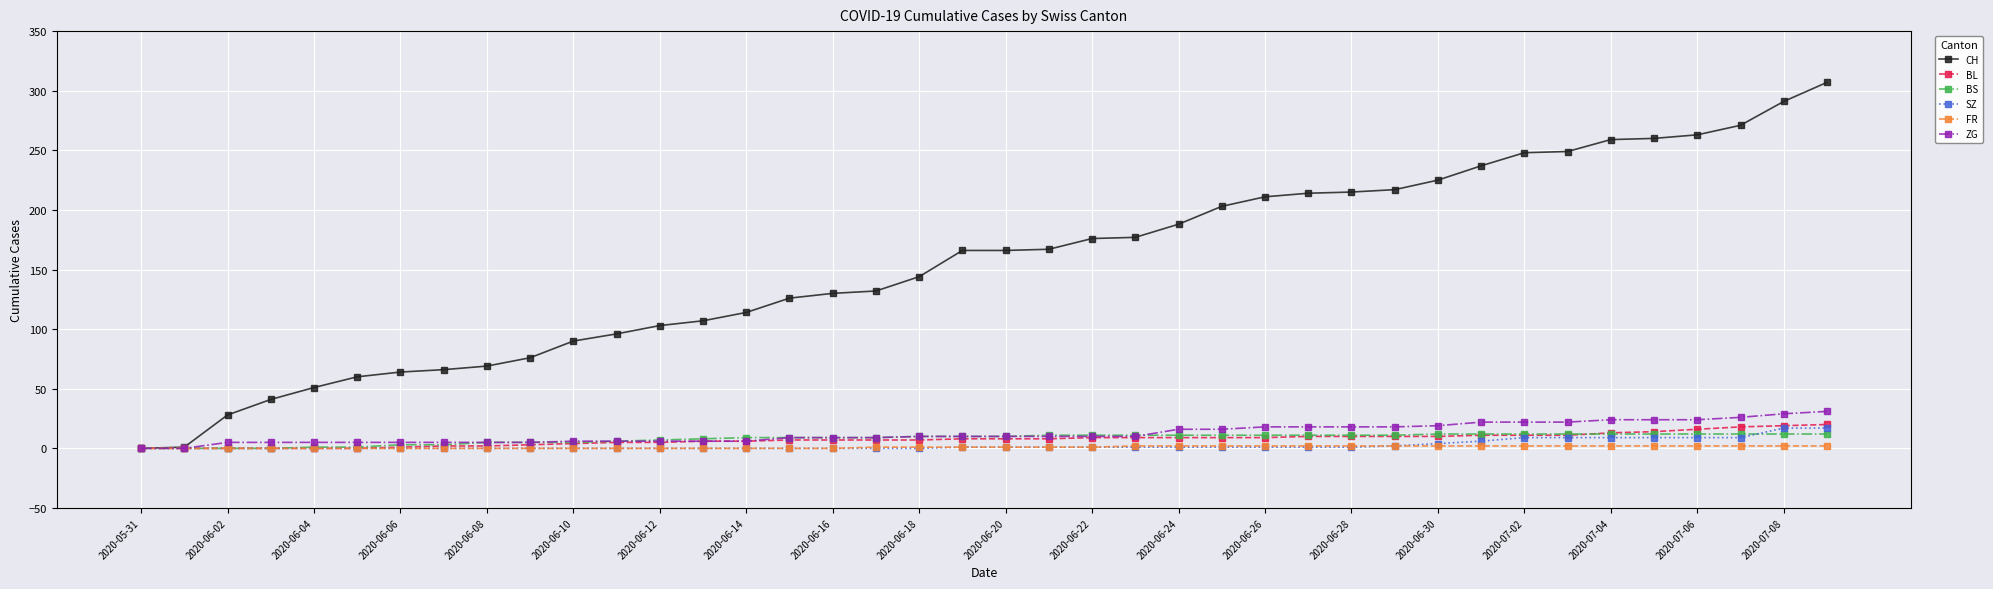

Which series has the largest total across all categories?

CH